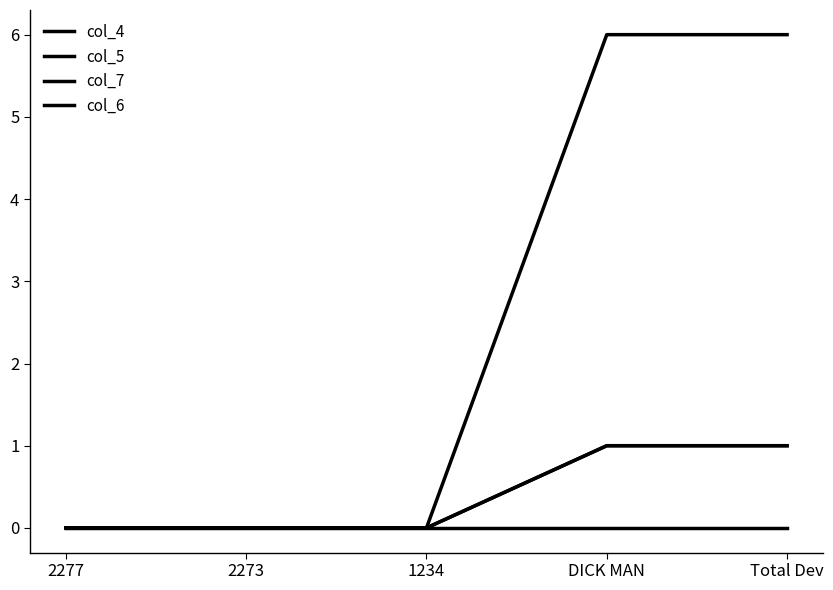

Reading right to left, what are all the values shown in this chart?

col_4: Total Dev=1	DICK MAN=1	1234=0	2273=0	2277=0
col_5: Total Dev=1	DICK MAN=1	1234=0	2273=0	2277=0
col_7: Total Dev=0	DICK MAN=0	1234=0	2273=0	2277=0
col_6: Total Dev=6	DICK MAN=6	1234=0	2273=0	2277=0